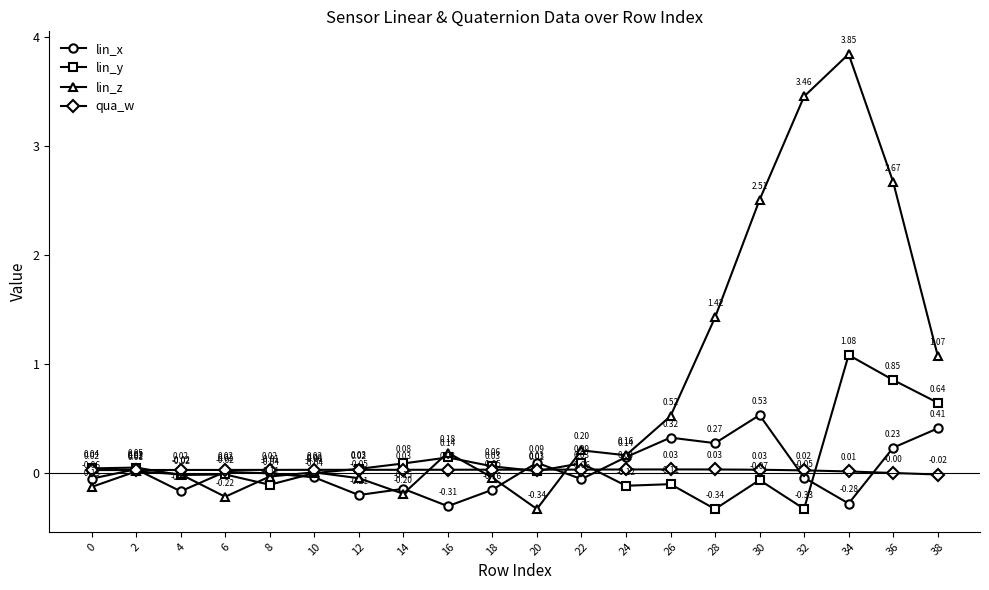

Which series ends up on top after the final intersection of lin_y and qua_w?

lin_y